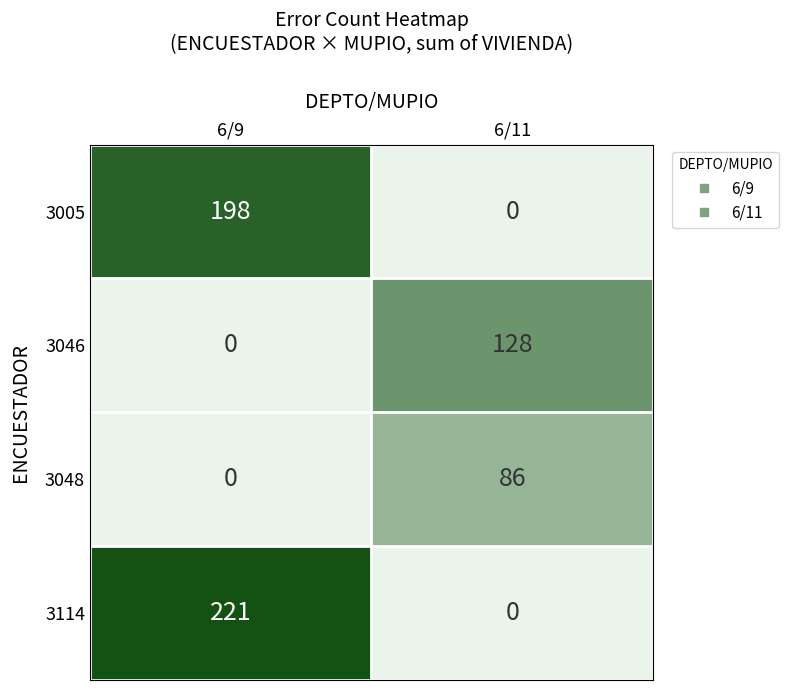

What is the sum of all 3048 values?

86